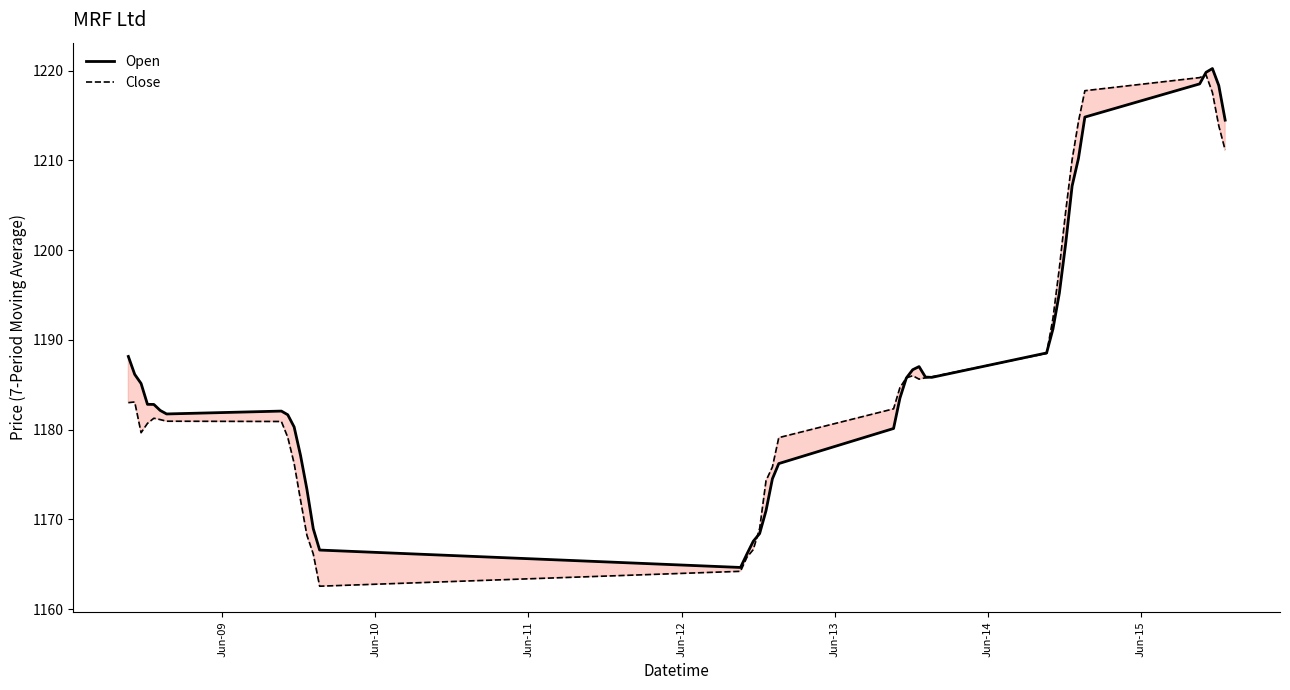

Does the chart have visible grid lines?

No